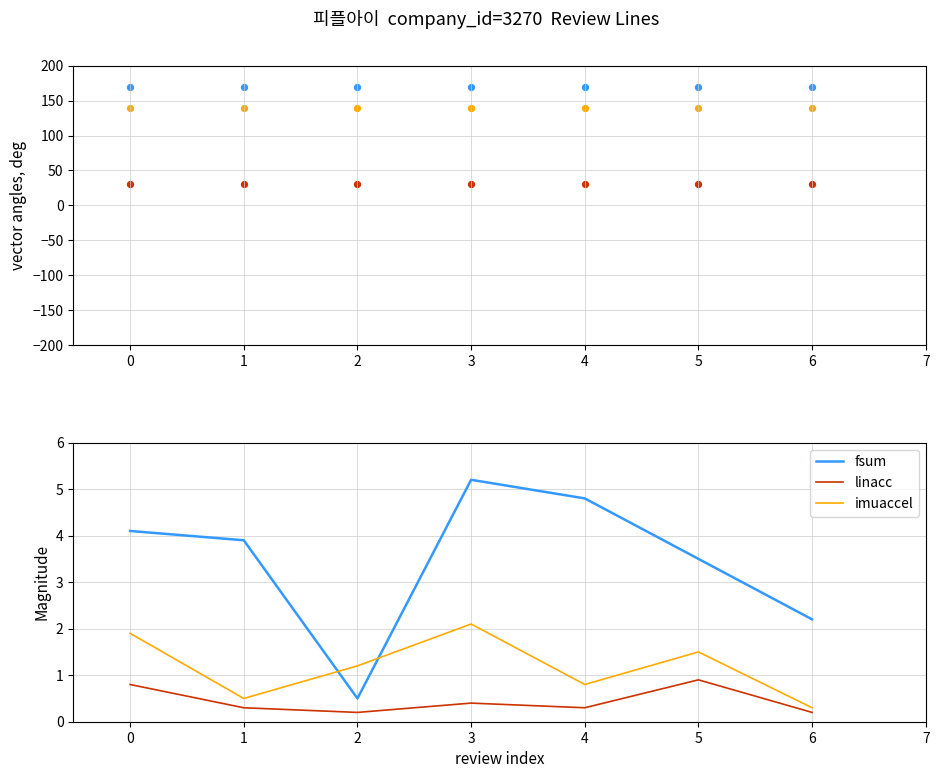

The value of linacc at 5 is 0.2. True or false?

False